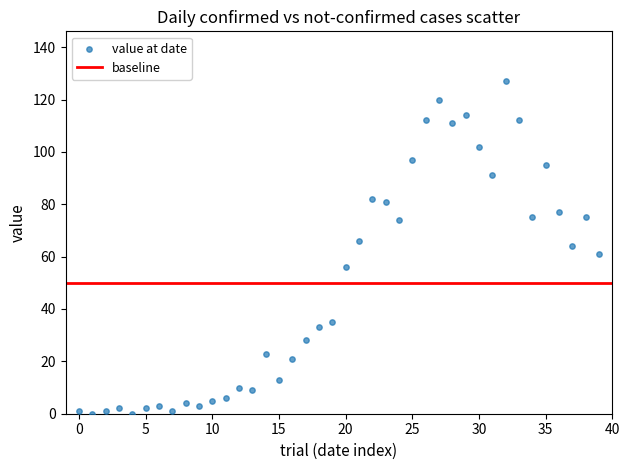

What is the range of Y values (max minus min)?

127